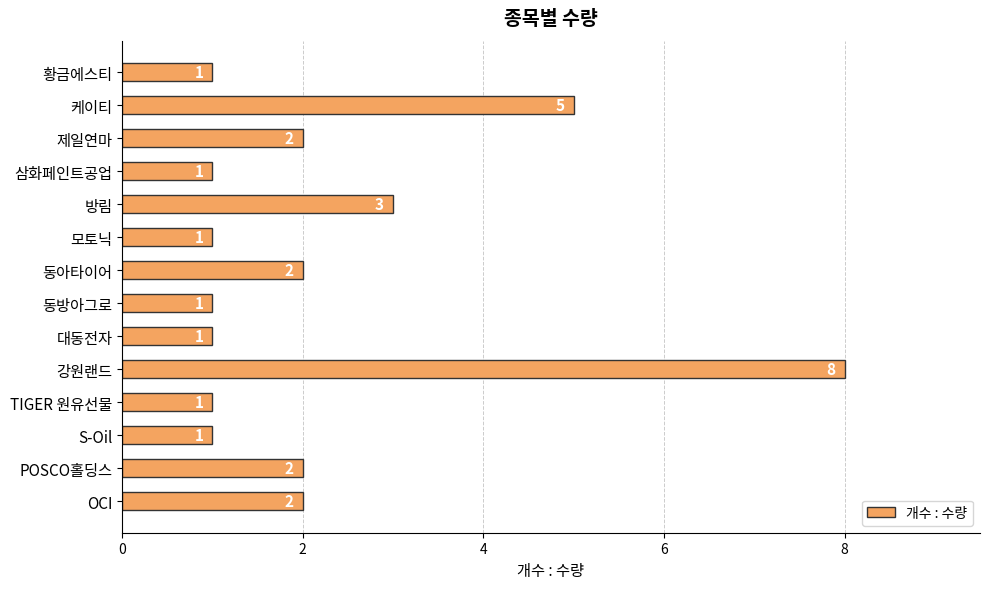

Is it true that the value at OCI is 1?

False